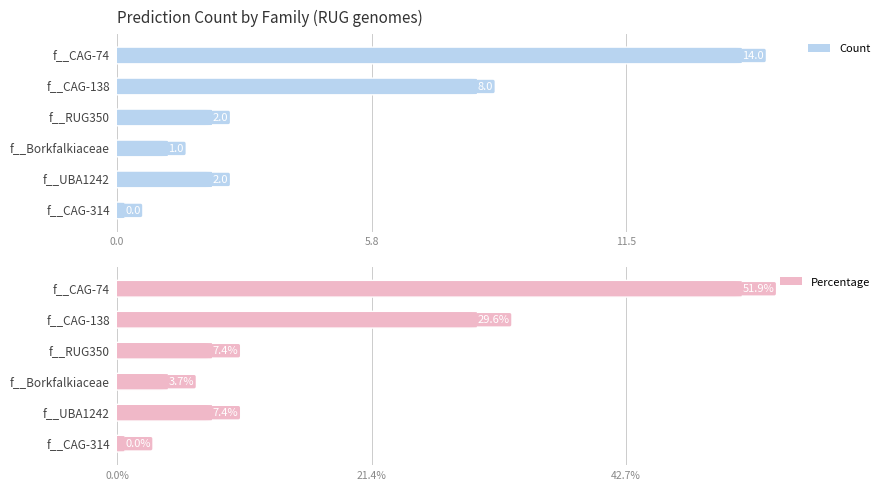

Does the chart contain any negative values?

No